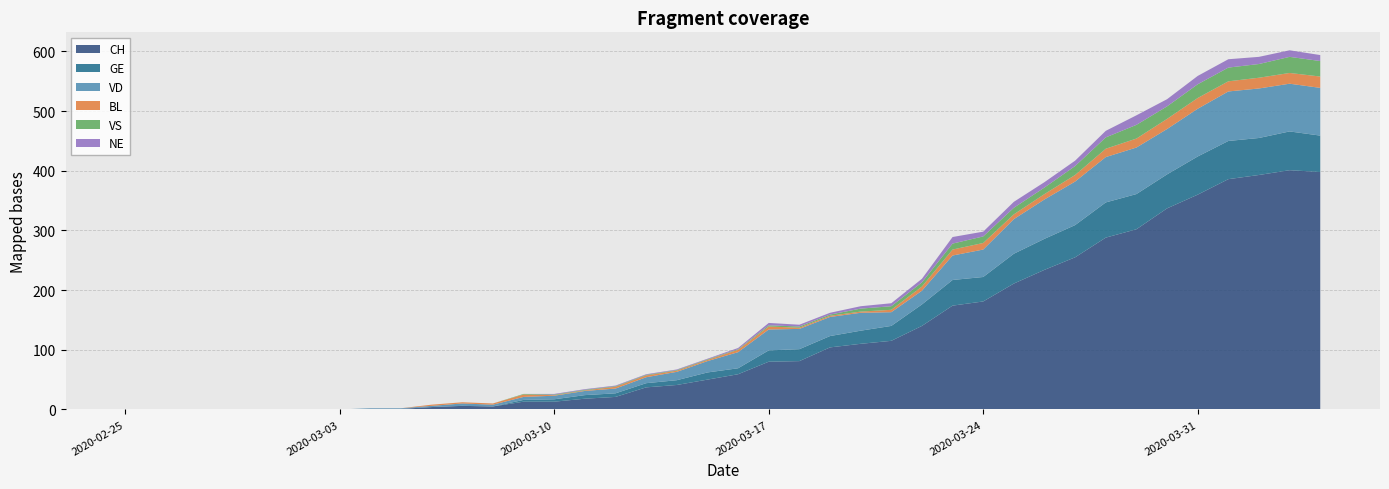

Reading left to right, transcribe all the data shown in this chart.

CH: 0	0	0	0	0	0	0	0	1	1	4	6	5	13	13	18	21	37	41	50	59	80	81	104	110	115	140	174	181	211	234	255	288	302	337	360	386	393	401	398
GE: 0	0	0	0	0	0	0	0	0	0	0	0	0	3	4	6	6	7	8	12	10	19	20	19	22	25	36	43	41	50	52	54	59	59	57	64	64	62	65	61
VD: 0	0	0	0	0	0	0	0	1	1	2	4	3	5	6	7	8	10	14	19	27	35	34	32	30	23	23	41	46	58	66	73	76	78	76	80	83	83	80	80
BL: 0	0	0	0	0	0	0	0	0	0	2	2	2	4	1	1	3	3	2	2	4	5	2	2	2	4	7	10	11	8	9	11	14	15	17	18	17	18	18	19
VS: 0	0	0	0	0	0	0	0	0	0	0	0	0	1	1	1	1	1	1	1	1	2	2	2	5	6	7	10	11	11	11	15	19	23	21	23	23	23	27	26
NE: 0	0	0	0	0	0	0	0	0	0	0	0	0	0	1	1	1	1	1	1	2	4	3	3	4	5	6	11	8	10	9	9	11	16	12	14	14	12	11	10